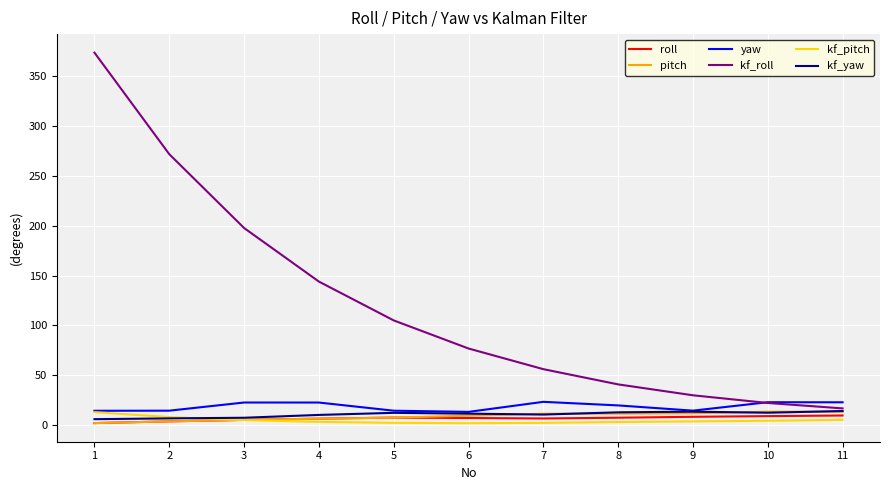

The value of kf_yaw at 7 is 10.6. True or false?

True